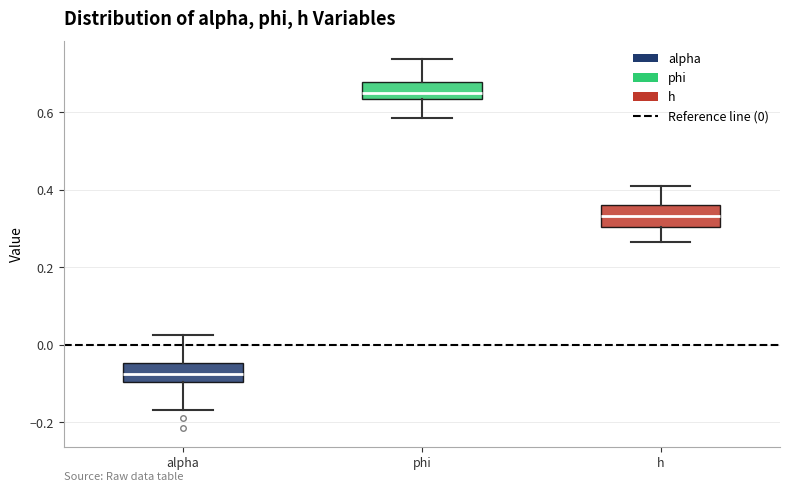

Reading left to right, read every box against the y-axis: the position of its median line, the range the box covers, and the ends of its whiskers. The values are not printed on the chart, so give them approximately, as read against the axis.

alpha: median -0.08, box -0.10 to -0.04, whiskers -0.16 to 0.02
phi: median 0.66, box 0.64 to 0.68, whiskers 0.58 to 0.74
h: median 0.34, box 0.30 to 0.36, whiskers 0.26 to 0.42